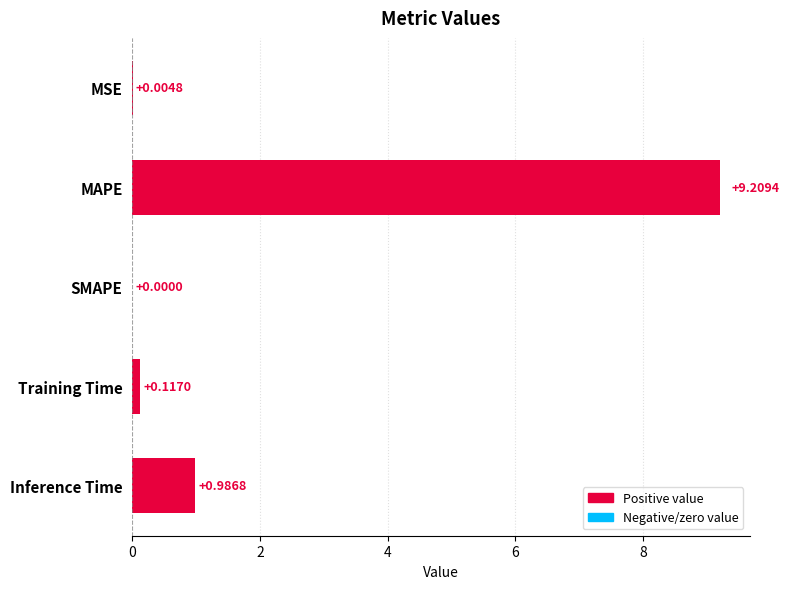

Are the bars horizontal?

Yes